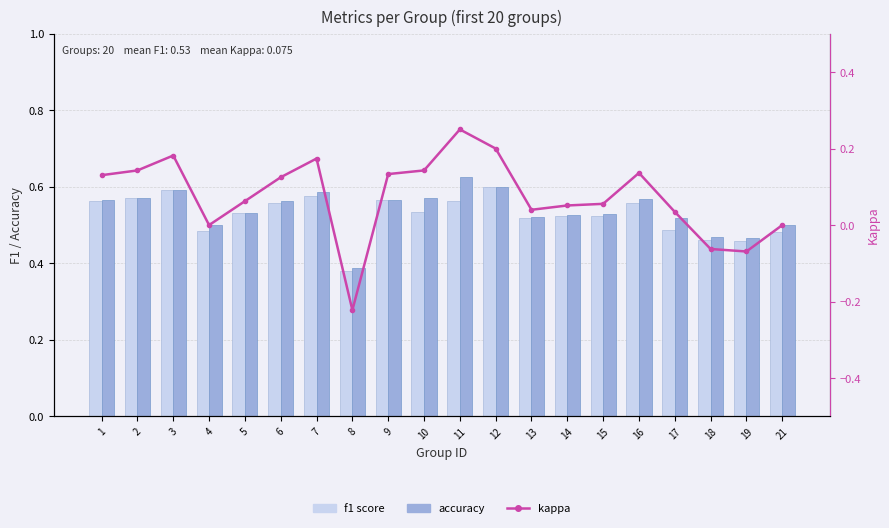

True or false: kappa has a value of 0.0 at 15.

False